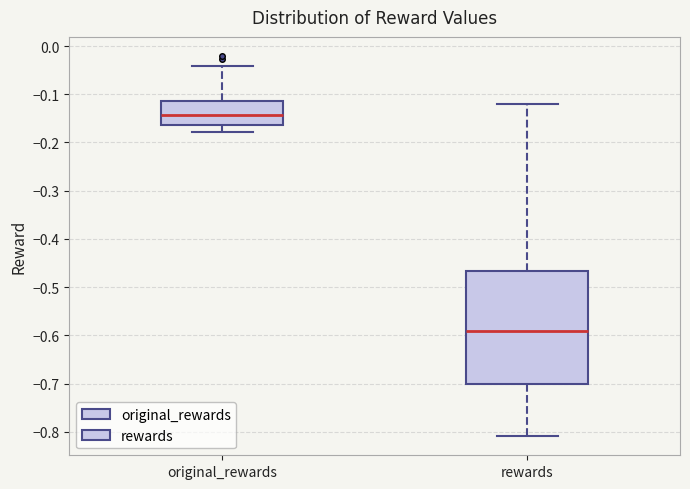

Reading left to right, transcribe this box plot: for each box, give where its median line is, the range the box spans, and where its two whiskers end, as read against the y-axis. The values are not printed on the chart, so give them approximately, as read against the axis.

original_rewards: median -0.14, box -0.16 to -0.11, whiskers -0.18 to -0.04
rewards: median -0.59, box -0.70 to -0.47, whiskers -0.81 to -0.12